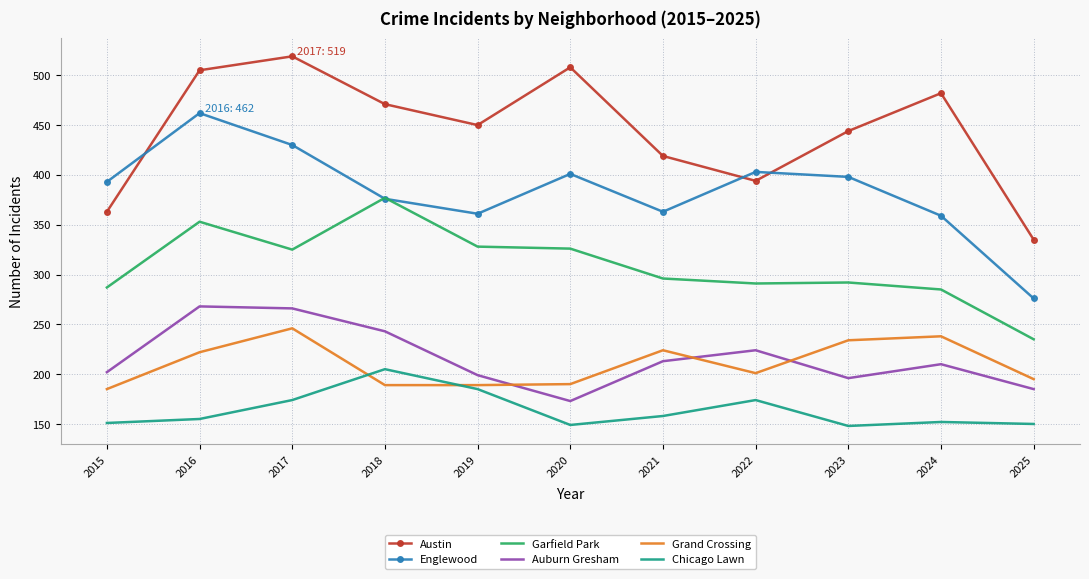

True or false: Grand Crossing has a value of 201 at 2022.

True